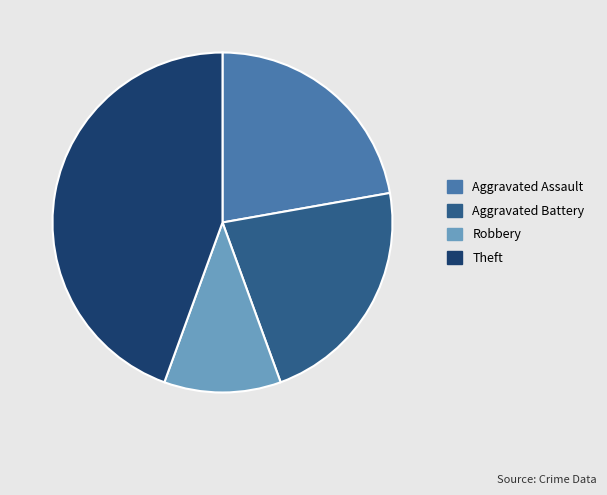

Which category has the smallest portion of the pie?

Robbery